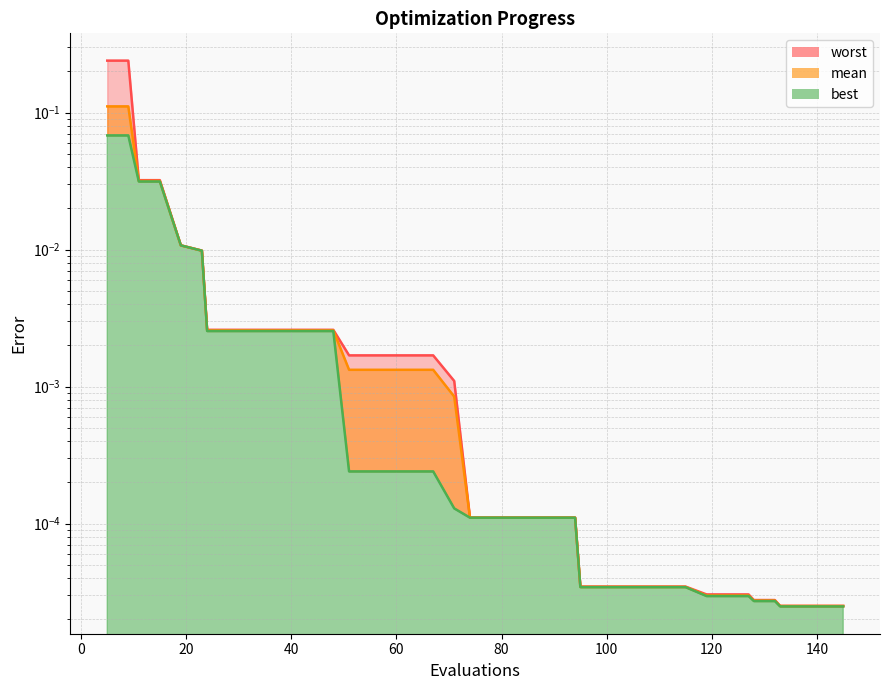

At which category does the chart reach its minimum across all series?

133